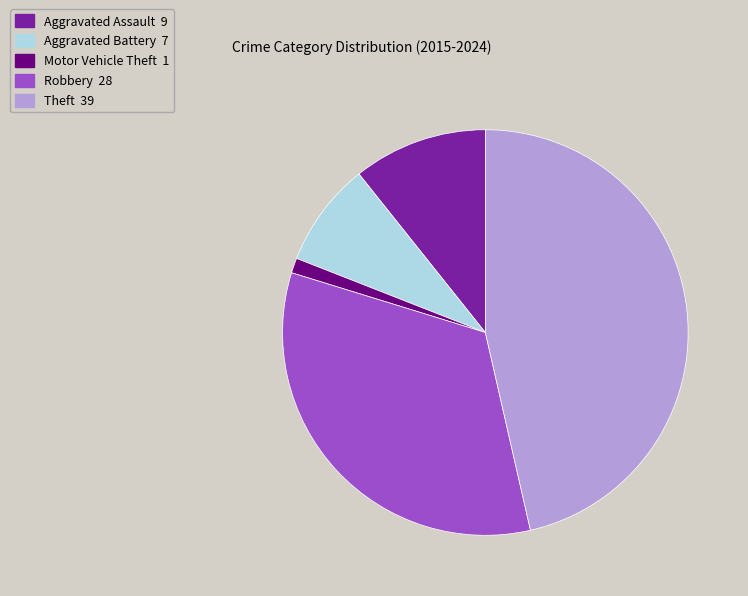

Does Robbery represent more than half of the total?

No